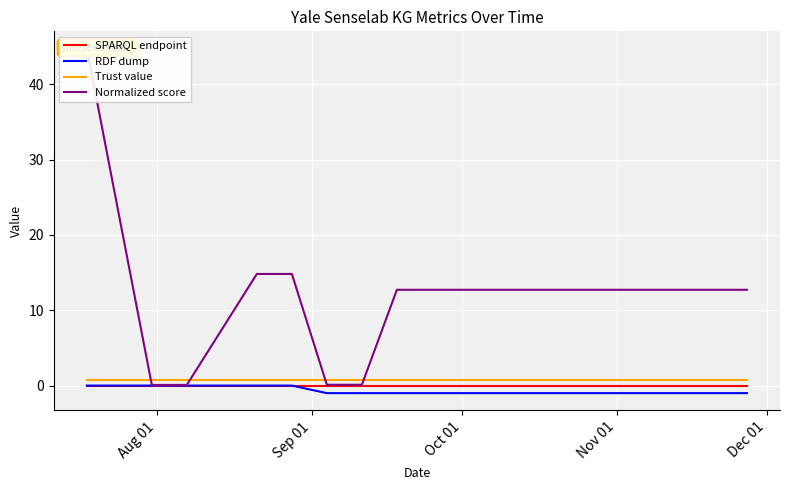

True or false: Trust value and SPARQL endpoint intersect in this chart.

False